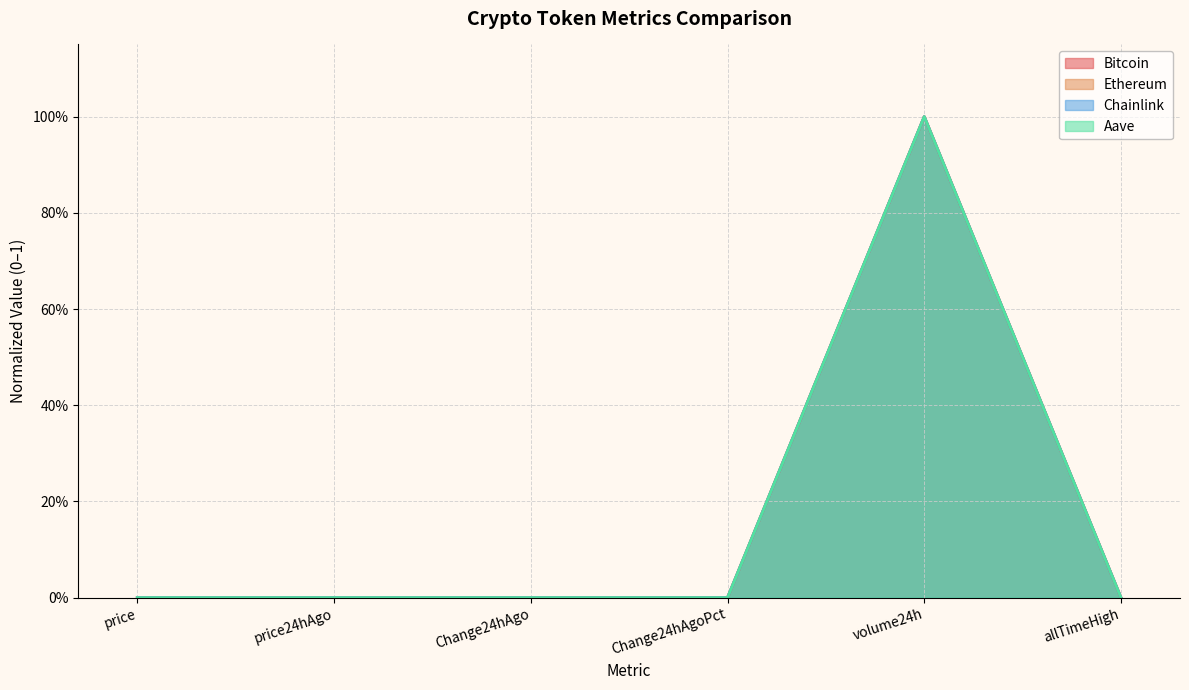

True or false: Bitcoin and Chainlink cross at least once.

False